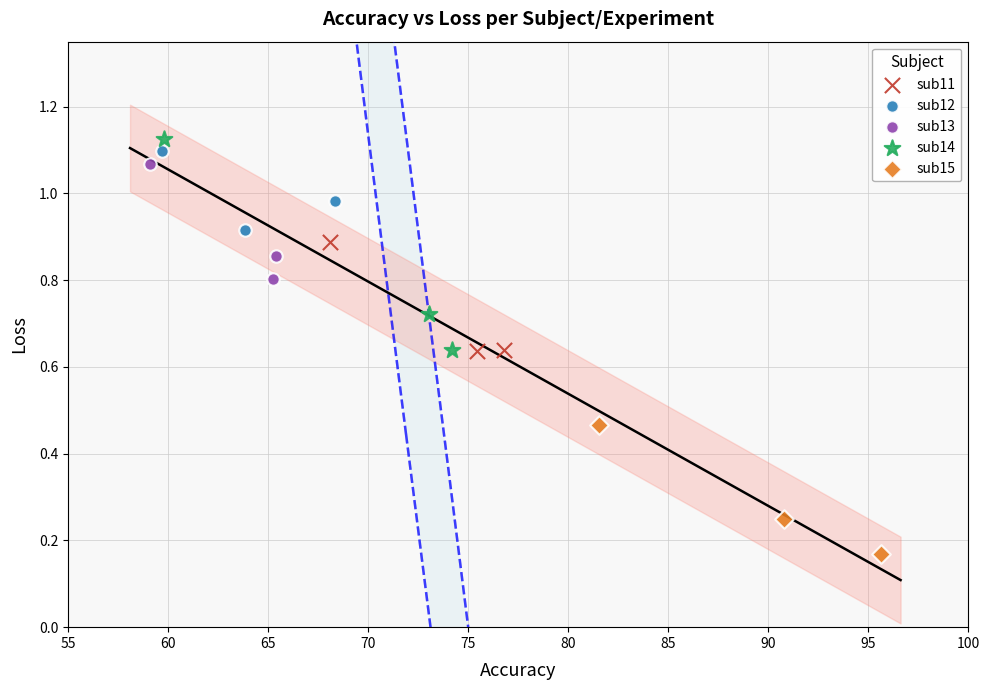

Which series reaches the minimum Y coordinate?

sub15